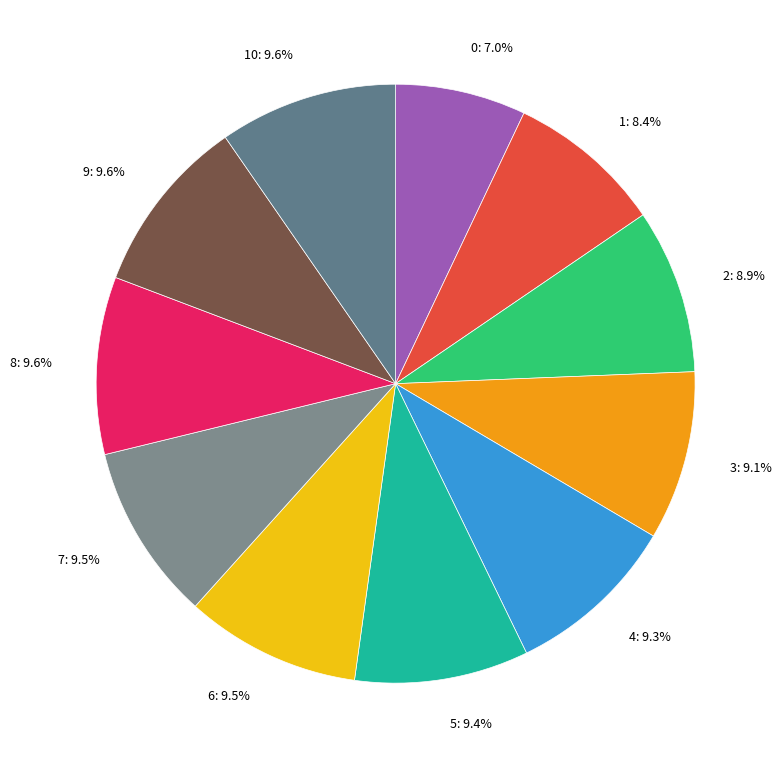

Is there any slice that represents more than half of the pie?

No